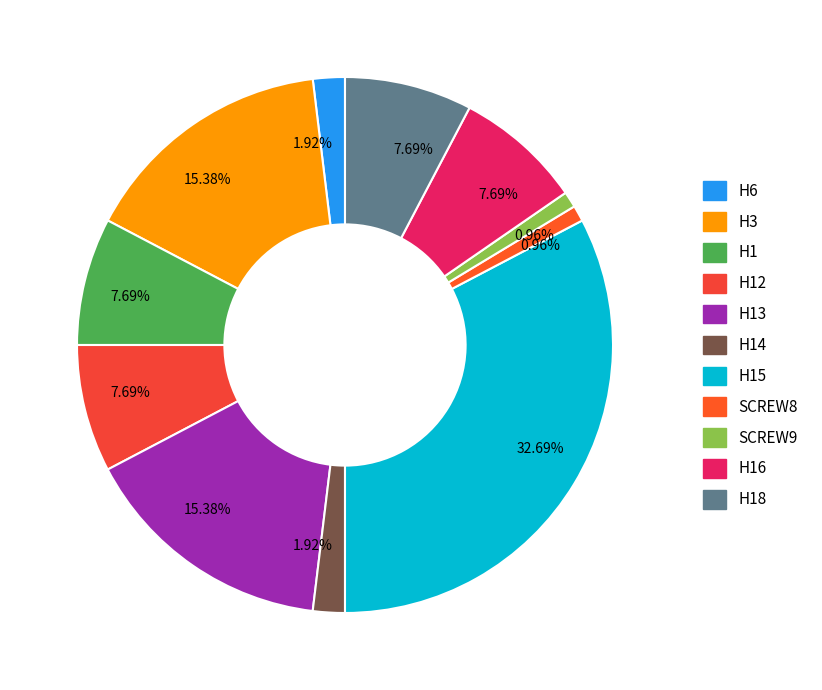

How many slices are in this pie chart?

11